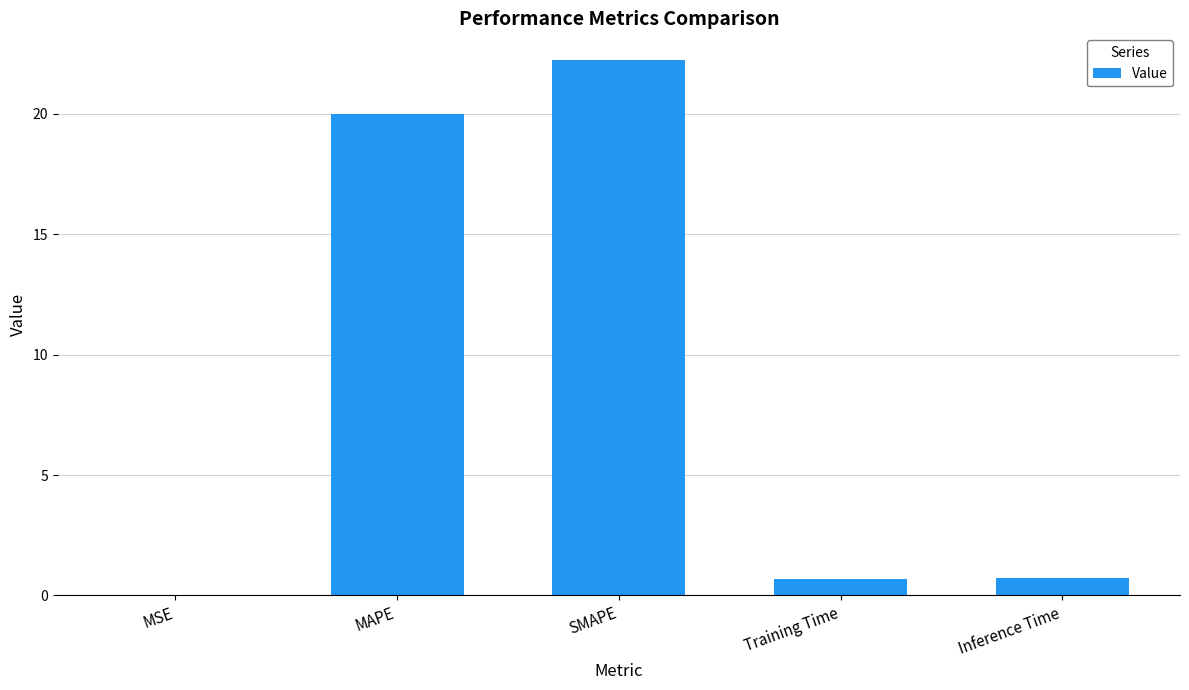

True or false: the data shows 0.7 at Training Time.

True